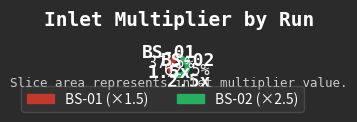

Approximately how many times larger is the value at BS-01 compared to BS-02?

0.6